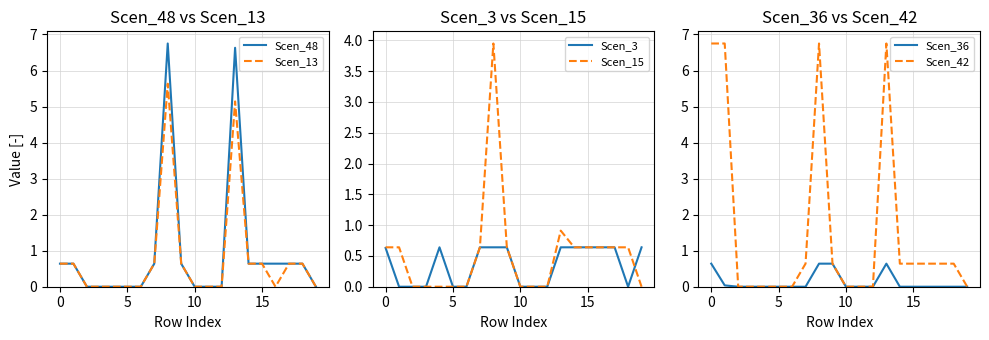

True or false: Scen_13 and Scen_36 cross at least once.

False